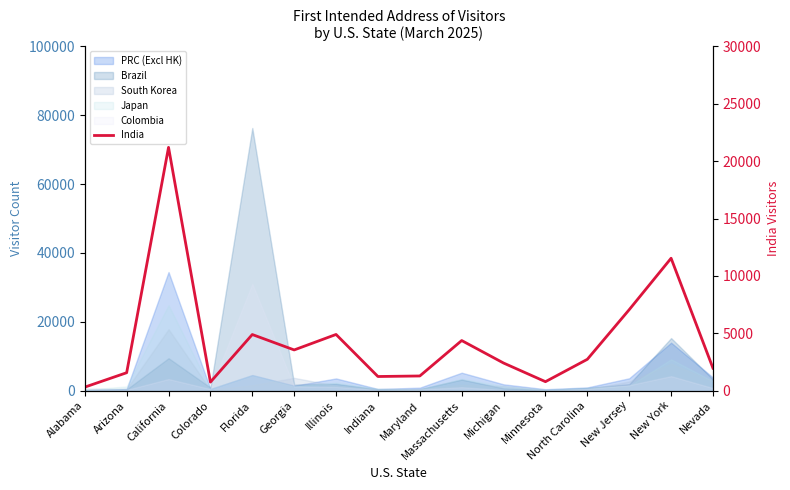

Rank the categories by value from highest to lowest.

California, New York, New Jersey, Illinois, Florida, Massachusetts, Georgia, North Carolina, Michigan, Nevada, Arizona, Maryland, Indiana, Minnesota, Colorado, Alabama